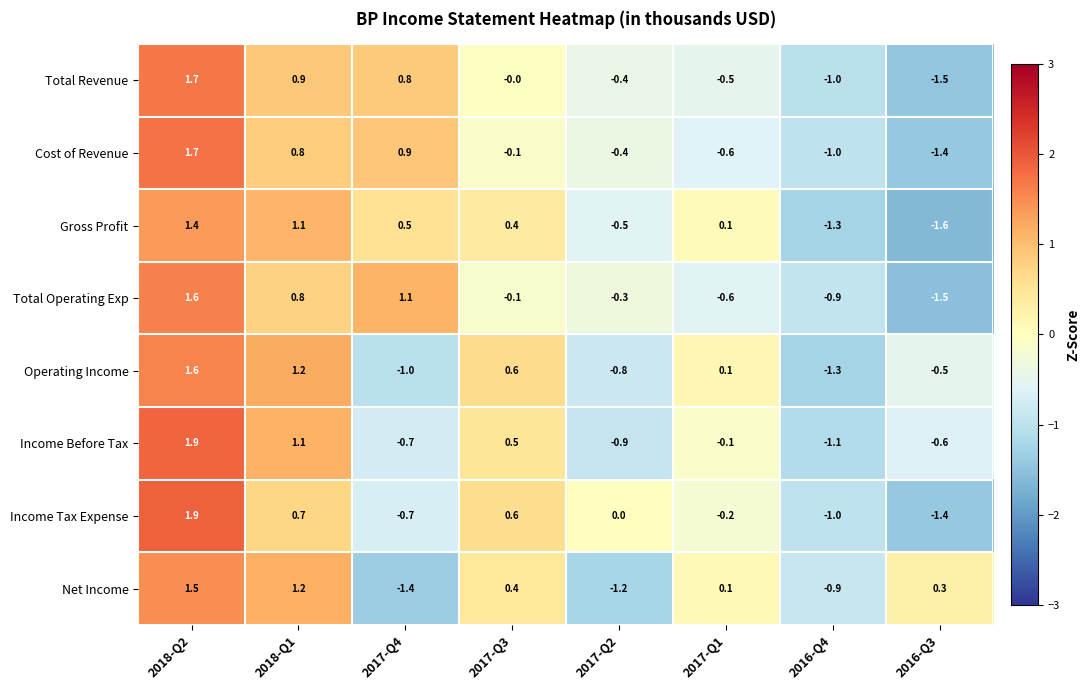

The value of Total Revenue at 2018-Q2 is 1.7. True or false?

True